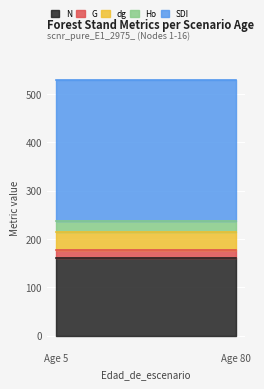

Reading left to right, list all the values displayed in this chart.

N: 161.8	161.8	161.8	161.8	161.8	161.8	161.8	161.8	161.8	161.8	161.8	161.8	161.8	161.8	161.8	161.8
G: 16.4	16.4	16.4	16.4	16.4	16.4	16.4	16.4	16.4	16.4	16.4	16.4	16.4	16.4	16.4	16.4
dg: 36.0	36.0	36.0	36.0	36.0	36.0	36.0	36.0	36.0	36.0	36.0	36.0	36.0	36.0	36.0	36.0
Ho: 22.6	22.6	22.6	22.6	22.6	22.6	22.6	22.6	22.6	22.6	22.6	22.6	22.6	22.6	22.6	22.6
SDI: 292.5	292.5	292.5	292.5	292.5	292.5	292.5	292.5	292.5	292.5	292.5	292.5	292.5	292.5	292.5	292.5